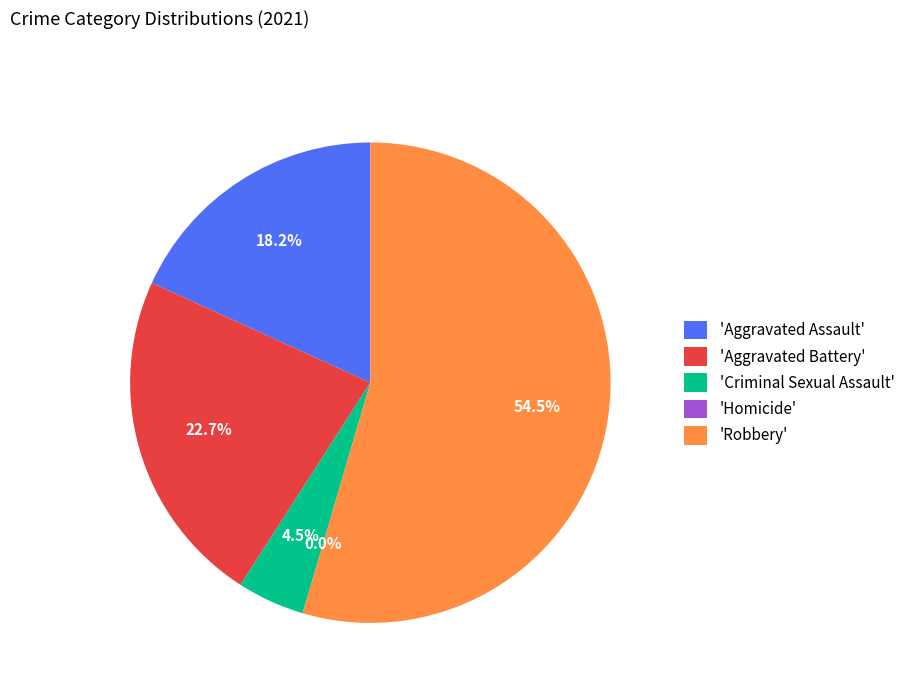

Which category accounts for the majority?

Robbery